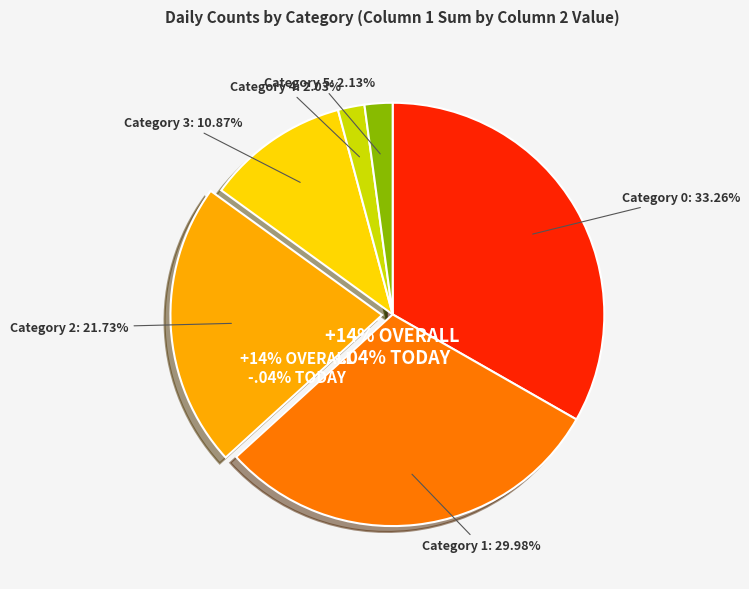

Is the sum of 12 and 2 greater than half?

No